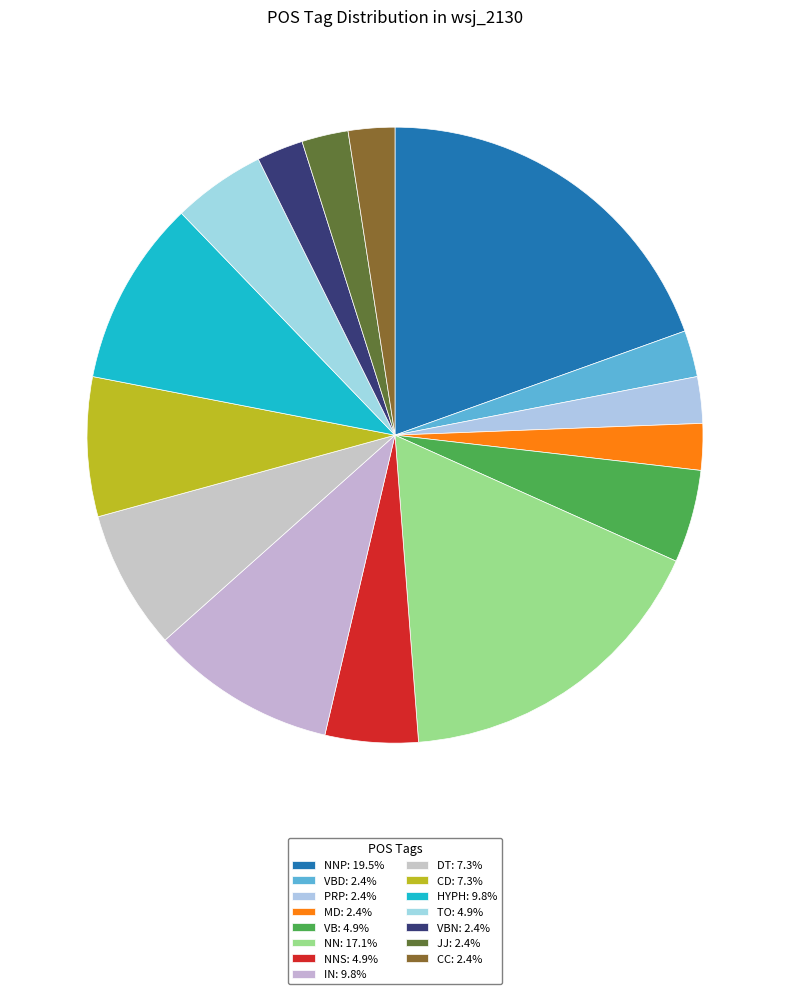

How many slices are in this pie chart?

15